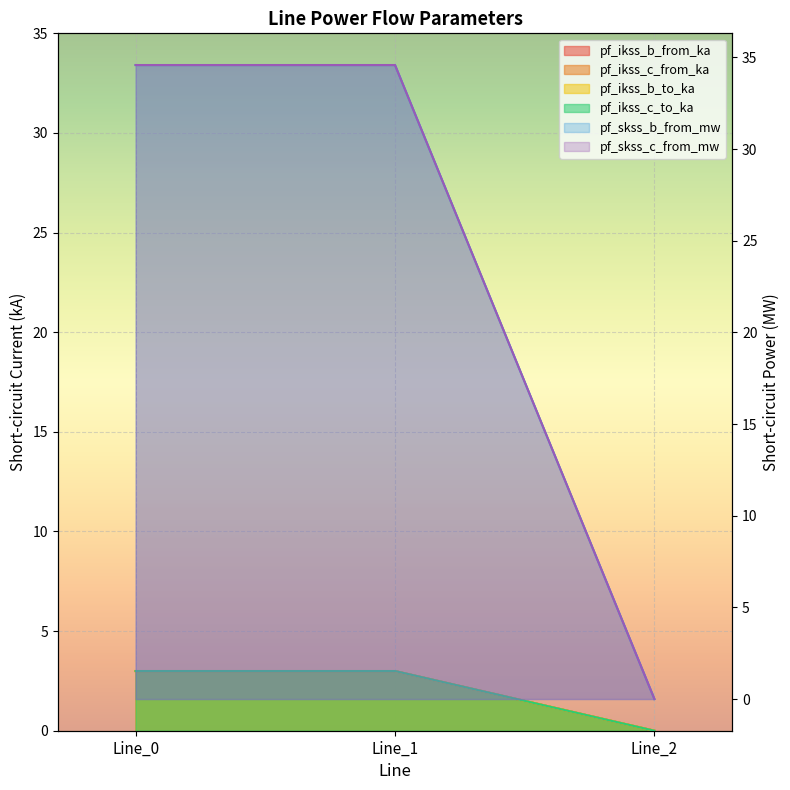

What is the difference between the pf_ikss_b_from_ka values at Line_1 and Line_2?

3.0